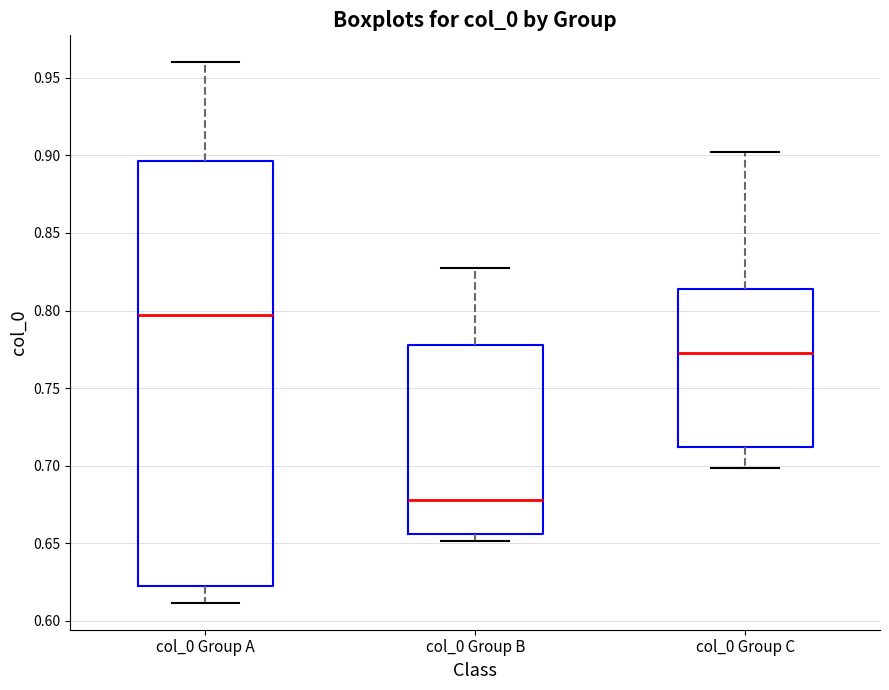

Which box is the tallest, from its lower edge to its upper edge?

col_0 Group A